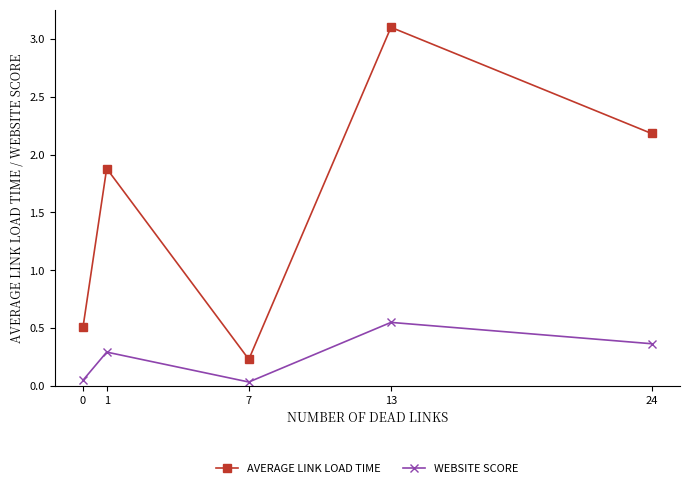

True or false: AVERAGE LINK LOAD TIME has more than 2 interior local peaks.

False